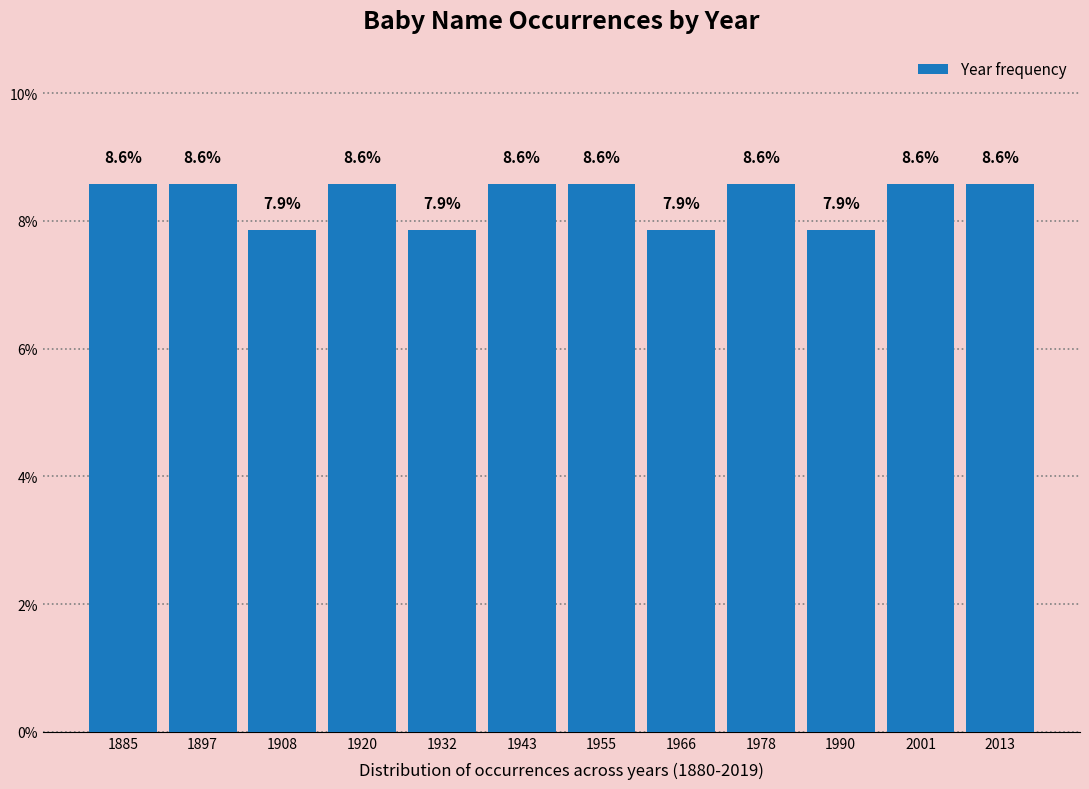

Reading left to right, transcribe this chart: for each bar, give the range it covers on the x-axis and its height. The bar edges are not printed on the chart, so give them approximately, as read against the axis.

1880 to 1892: 8.6
1892 to 1904: 8.6
1904 to 1914: 7.9
1914 to 1926: 8.6
1926 to 1938: 7.9
1938 to 1950: 8.6
1950 to 1962: 8.6
1962 to 1972: 7.9
1972 to 1984: 8.6
1984 to 1996: 7.9
1996 to 2008: 8.6
2008 to 2020: 8.6